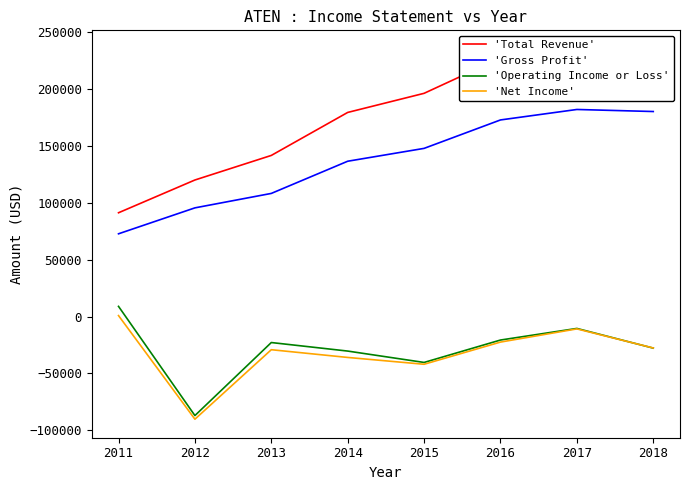

Is this an area chart (filled region under the line)?

No